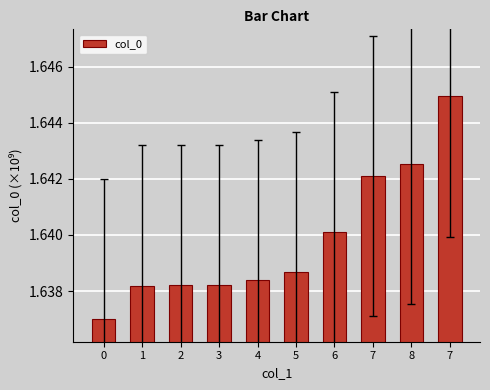

How many bars are there in total?

10